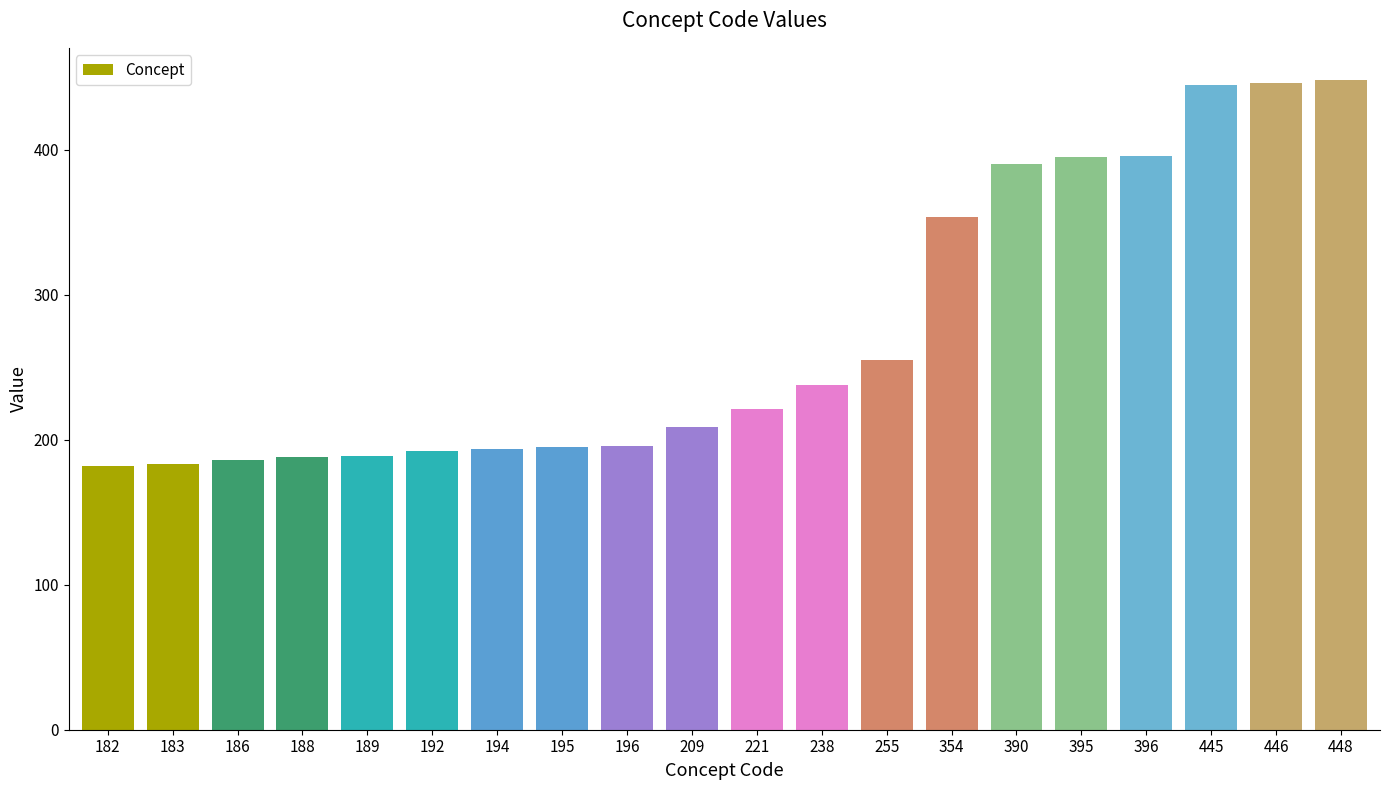

At which label is the value closest to 315?

354